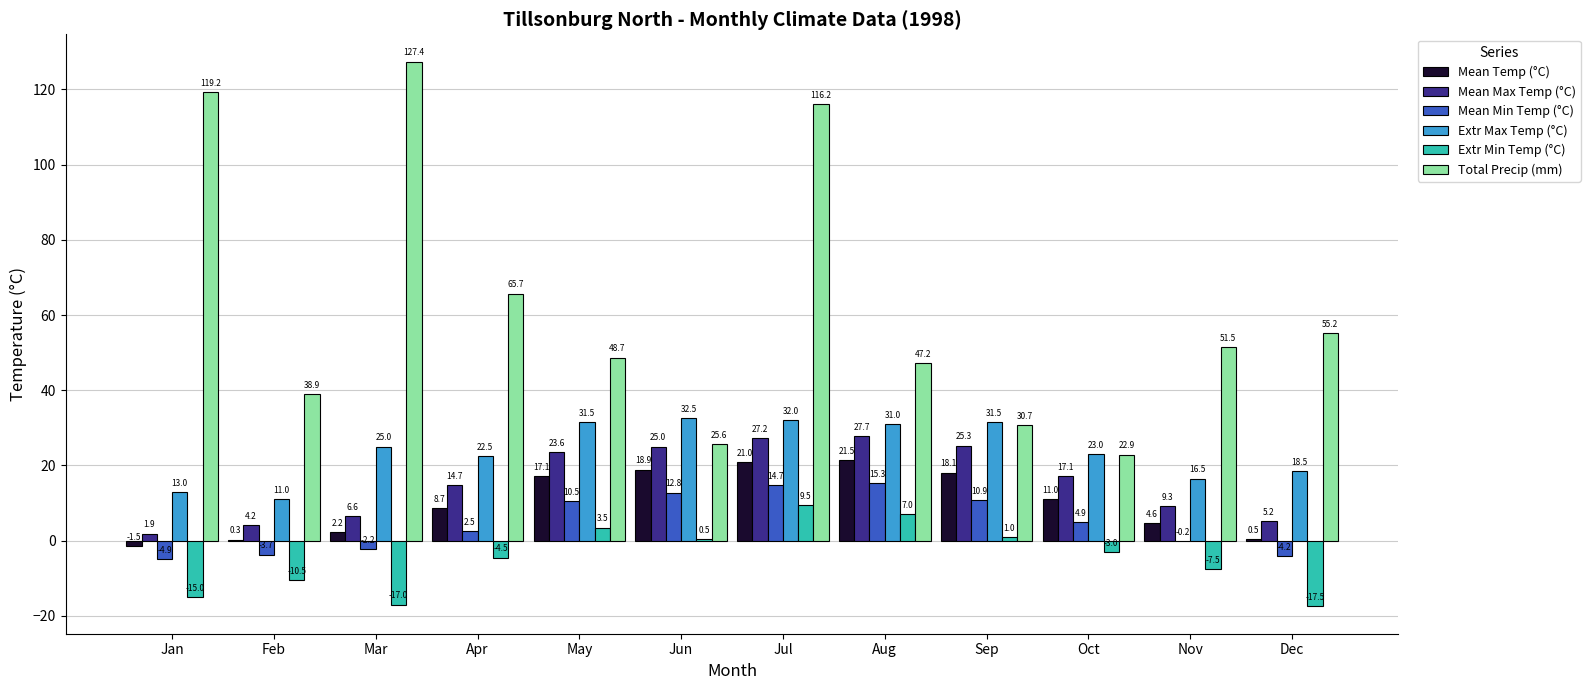

At which label is Mean Max Temp (°C) closest to 14?

Apr